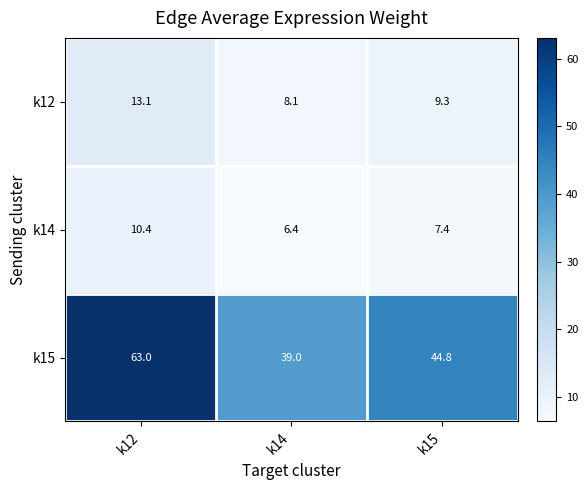

Which series has the largest total across all categories?

k15